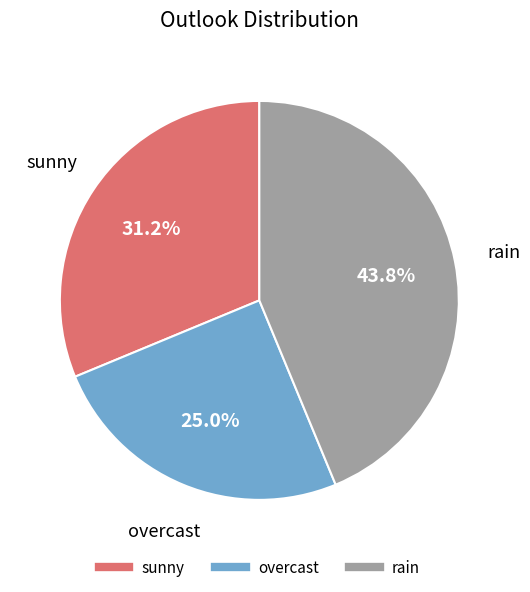

True or false: sunny accounts for 39% of the total.

False